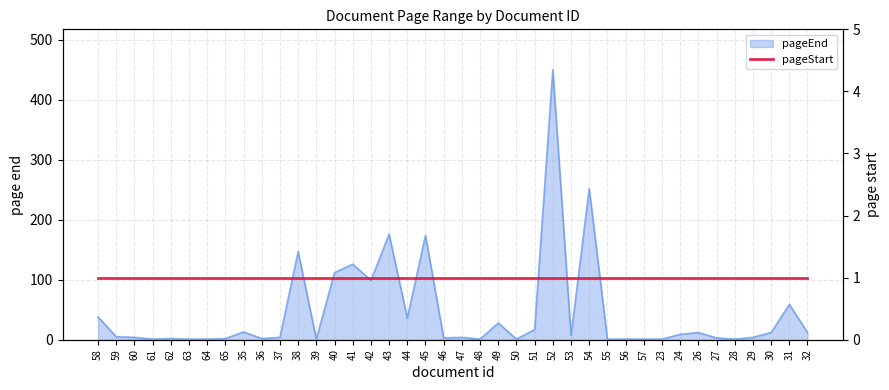

Which label corresponds to the smallest value in the chart?

61